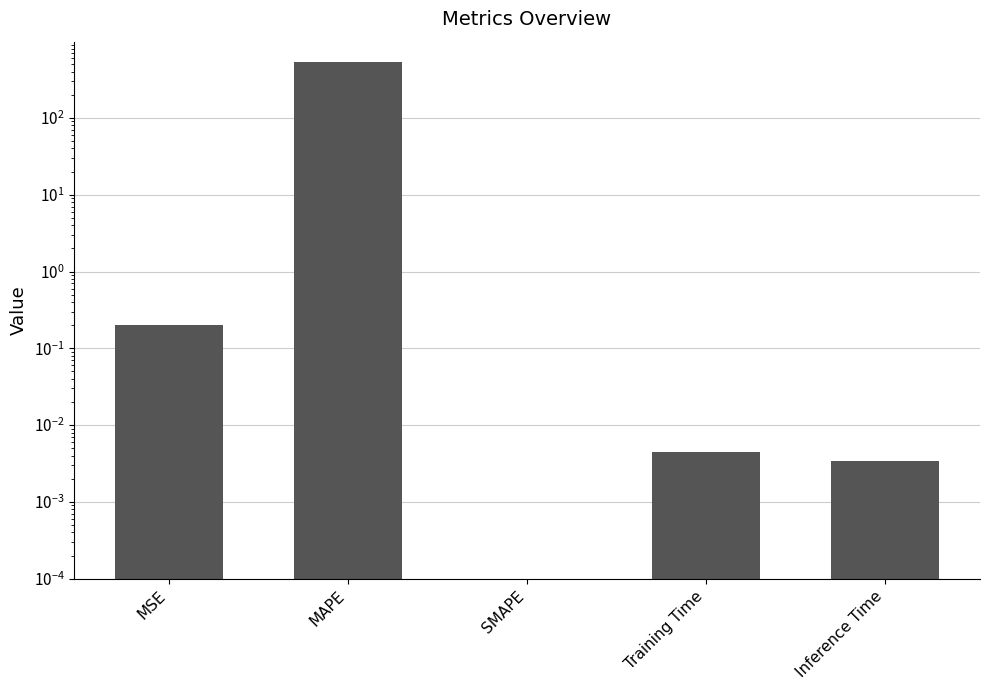

Does the chart contain stacked bars?

No